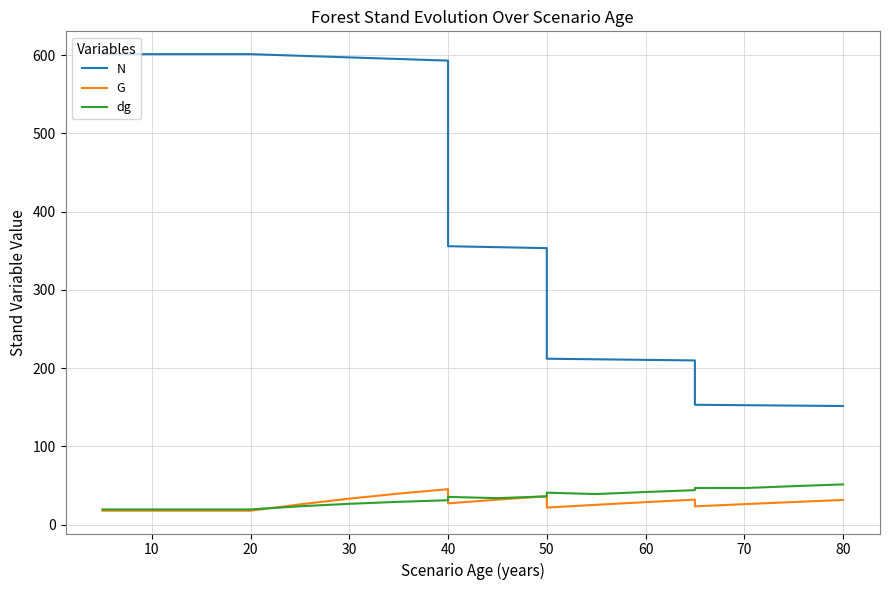

Count the number of categories in the chart.

20